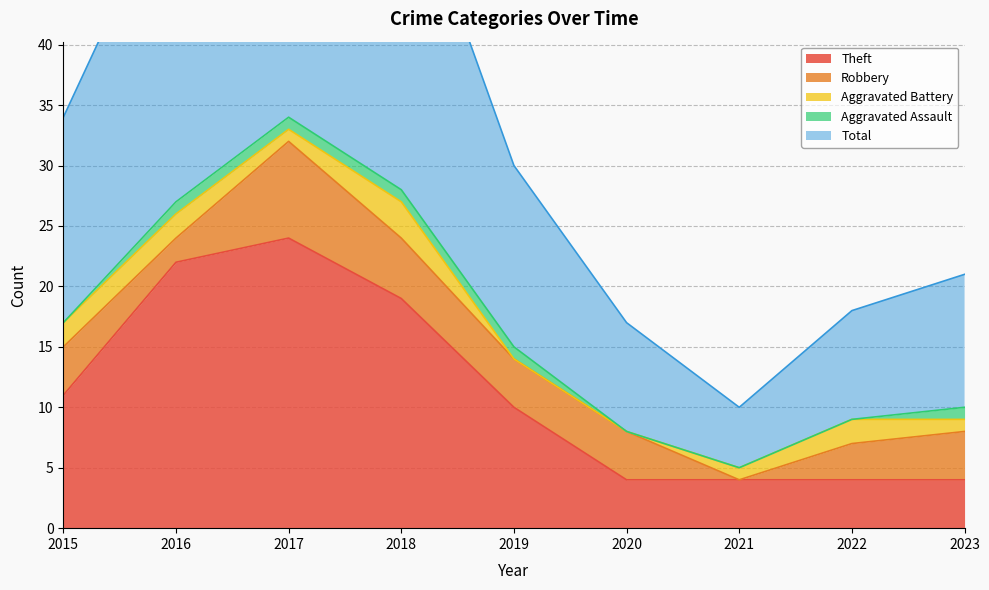

At which category does Total reach its first local valley?

2021